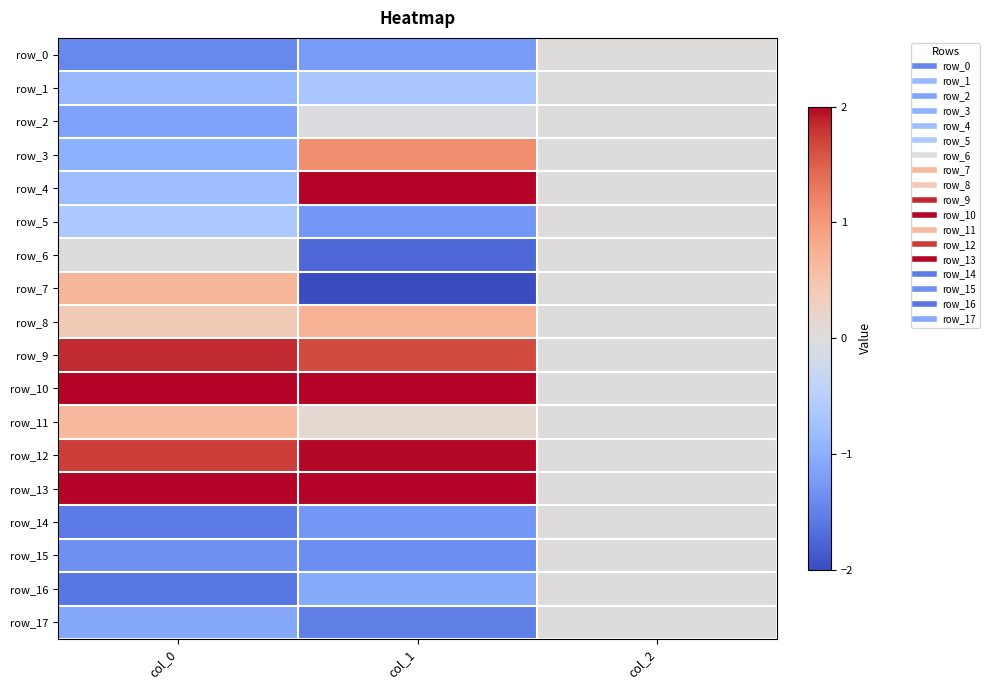

What is the sum of the row_7 values at col_0 and col_2?

0.7